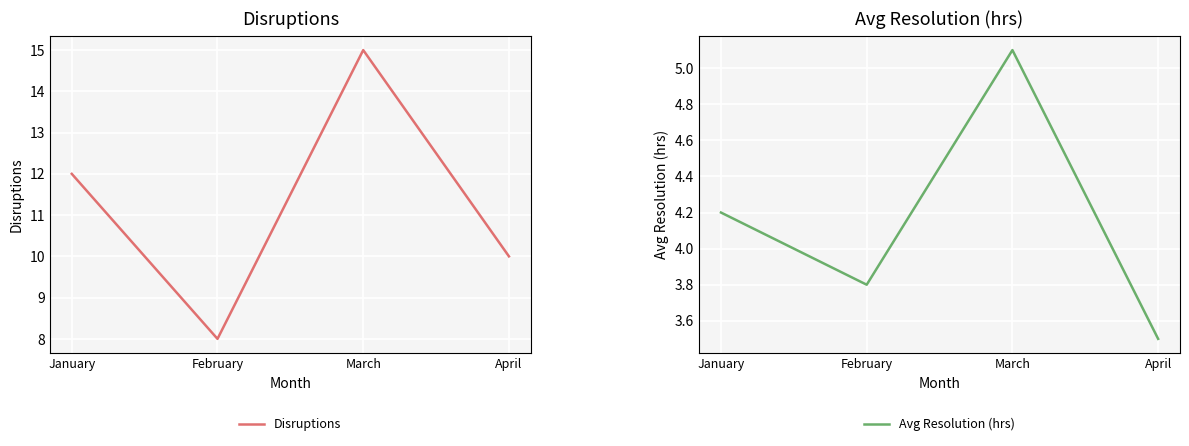

What is the sum of all Avg Resolution (hrs) values?

16.6